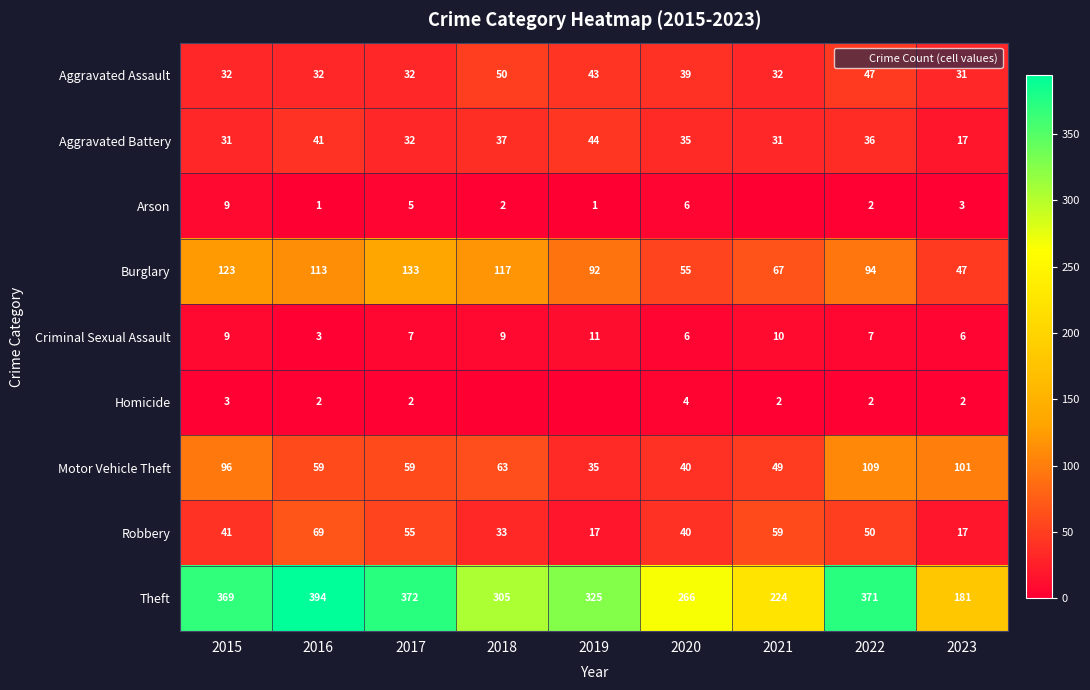

Which has a higher value, 2015 or 2023?

2015